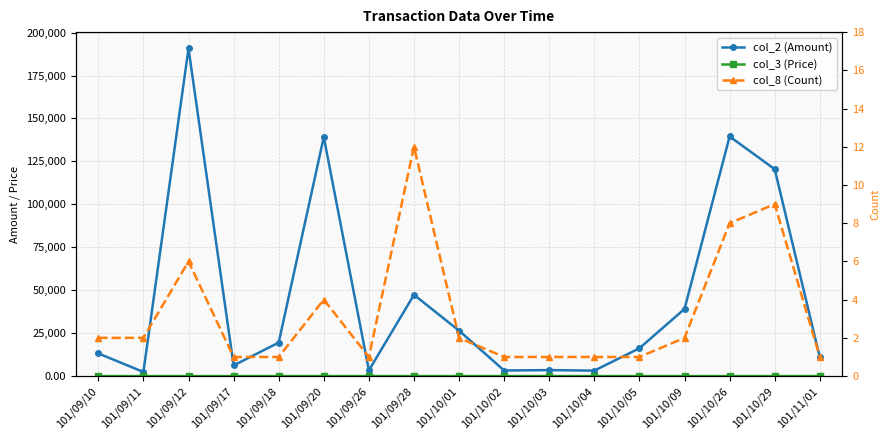

True or false: col_2 (Amount) and col_3 (Price) cross at least once.

False